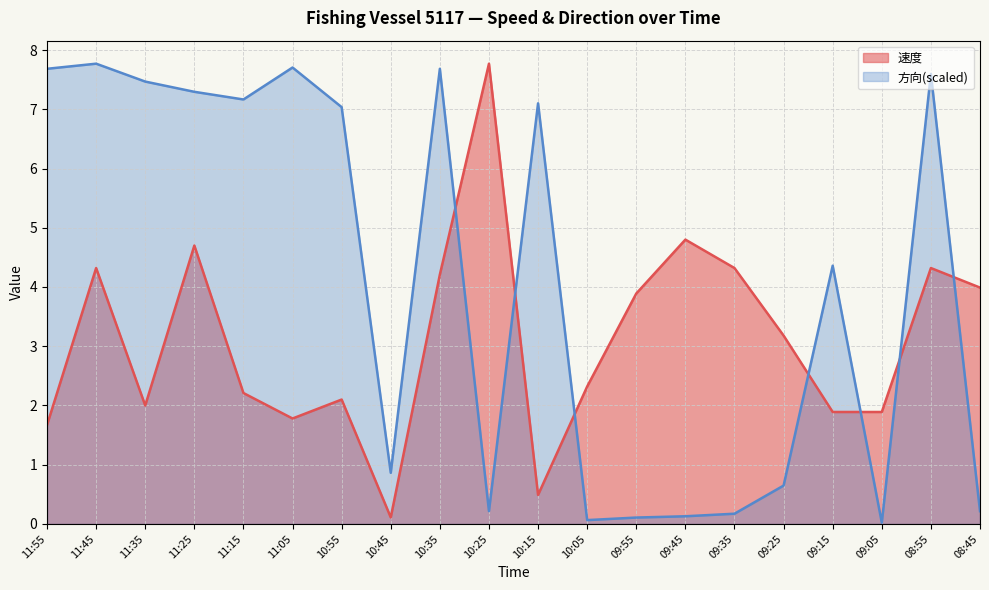

What is the label of the 1st point from the right?

08:45